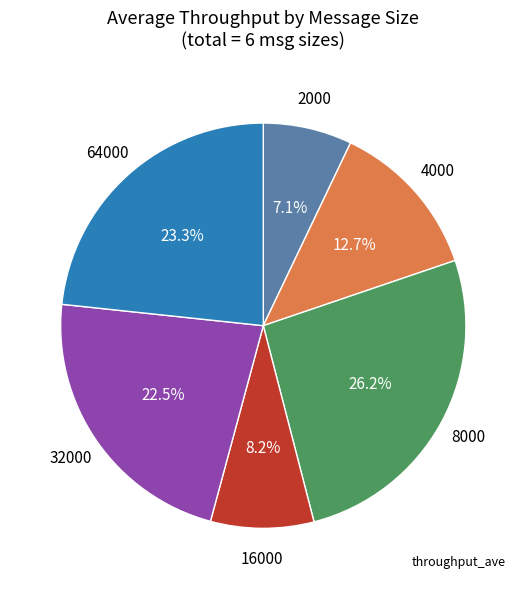

Is there a majority slice in this chart?

No